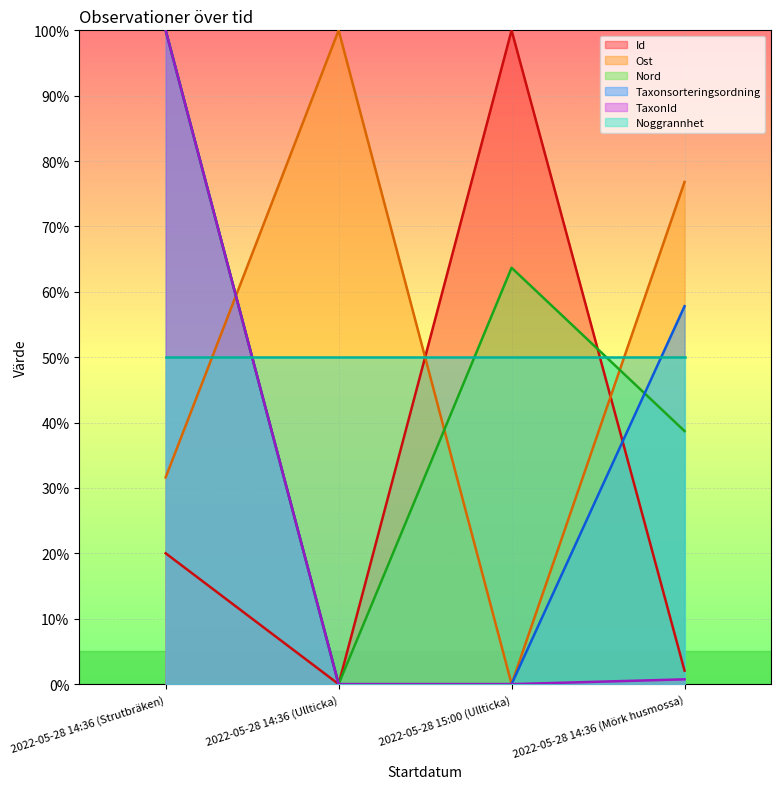

In Nord, how many points are lower than both neighbors (excluding endpoints)?

1